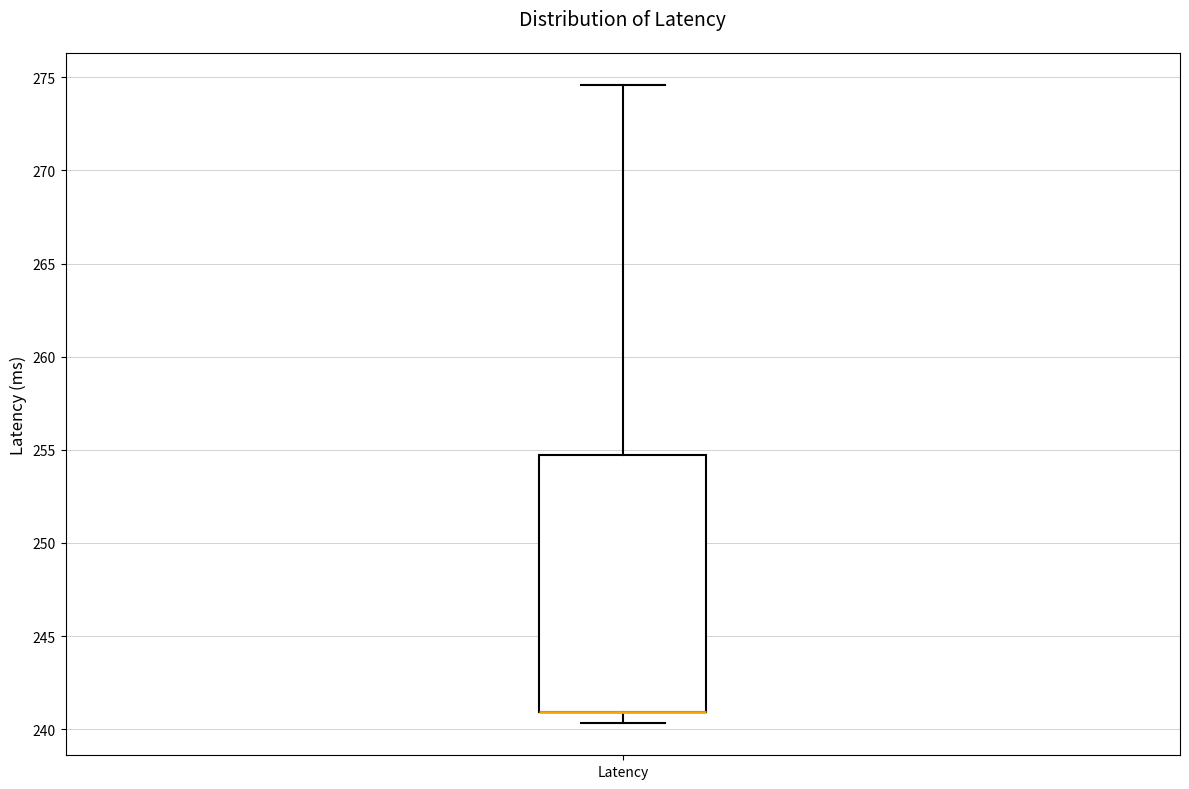

Read this box plot against the y-axis: the position of the median line, the range covered by the box, and the ends of both whiskers. The values are not printed on the chart, so give them approximately, as read against the axis.

median 241.0 (drawn on the box's lower edge), box 241.0 to 254.5, whiskers 240.5 to 274.5